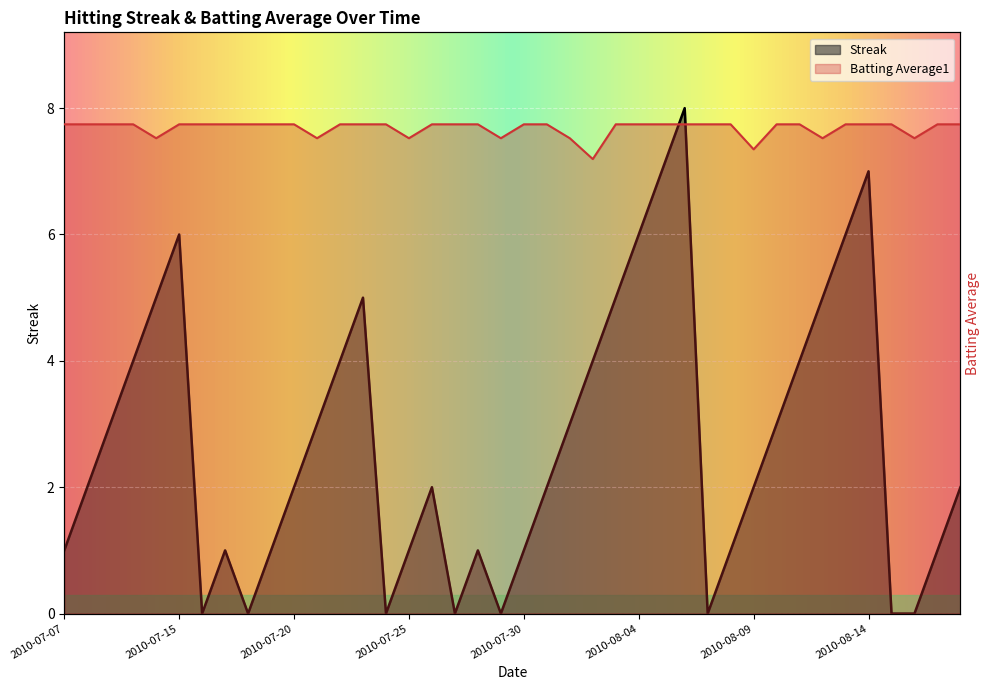

What position from the right is 2010-07-07?

40